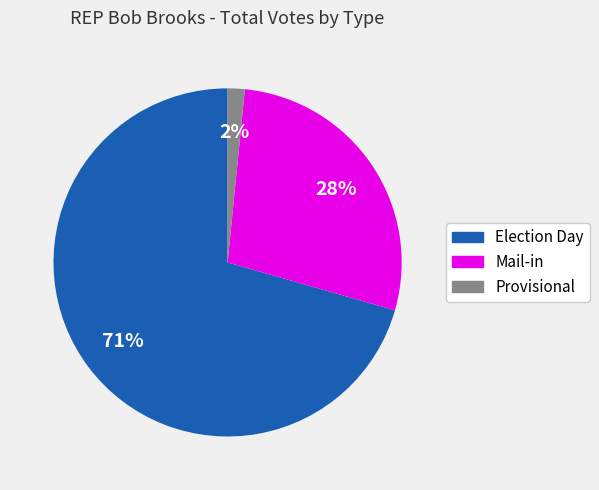

To the nearest percent, what percentage of the pie is Provisional?

2%